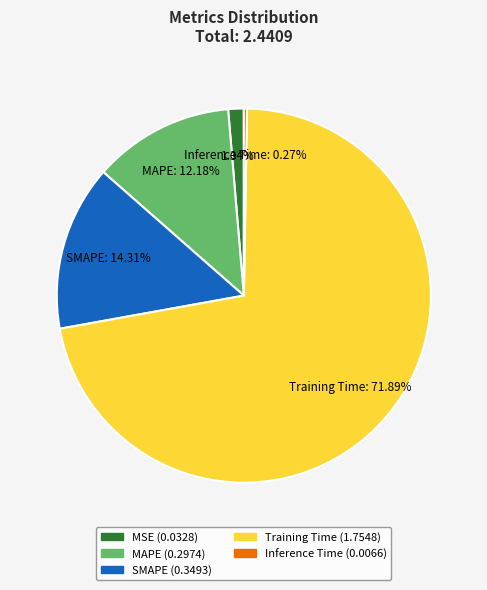

Does any single category account for the majority?

Yes